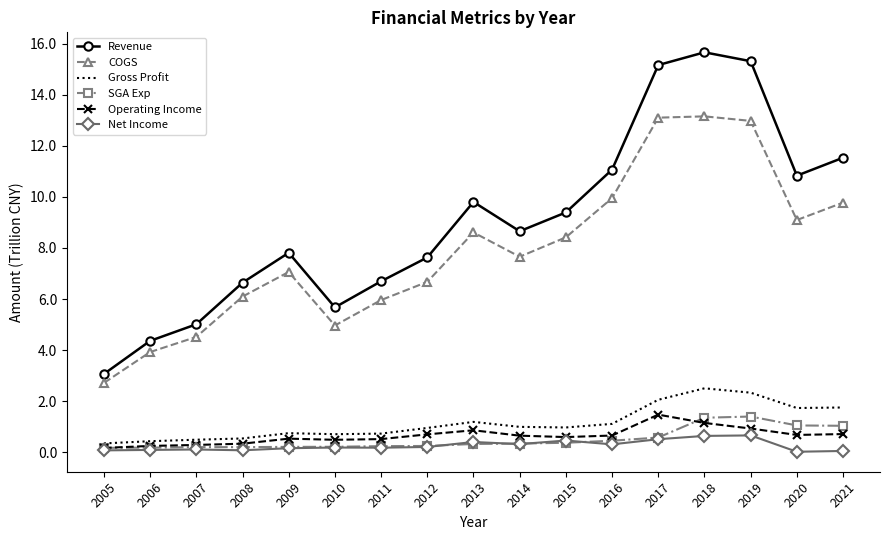

True or false: COGS and Gross Profit intersect in this chart.

False